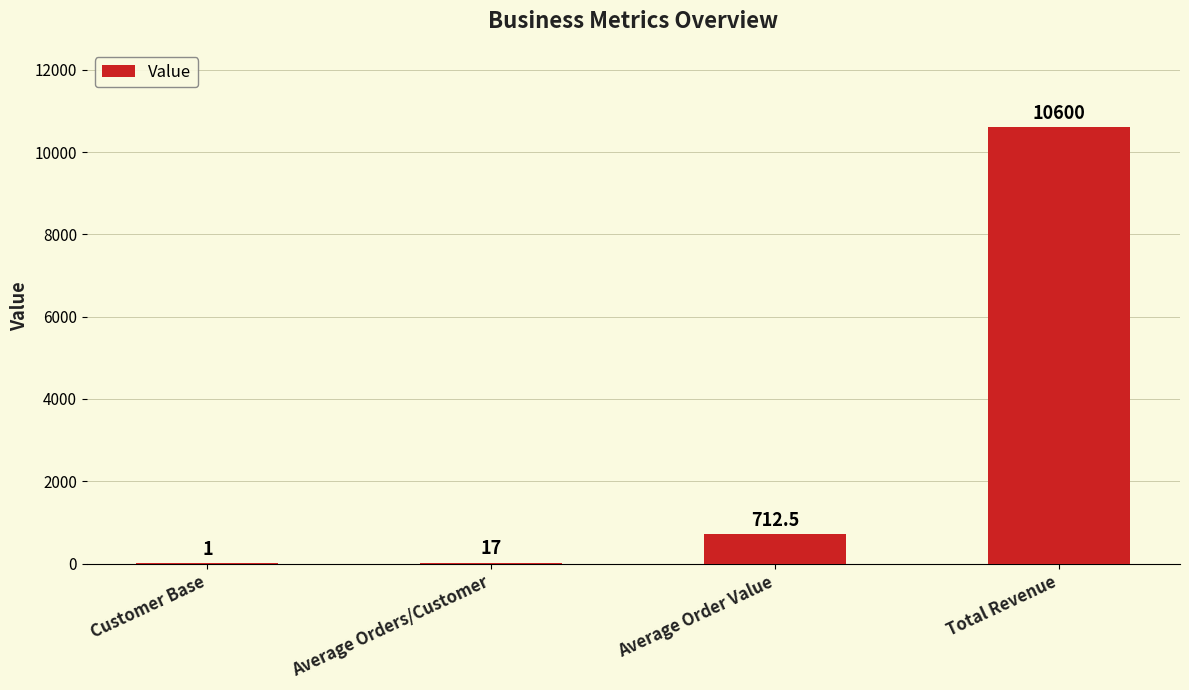

What is the average value?

2832.6